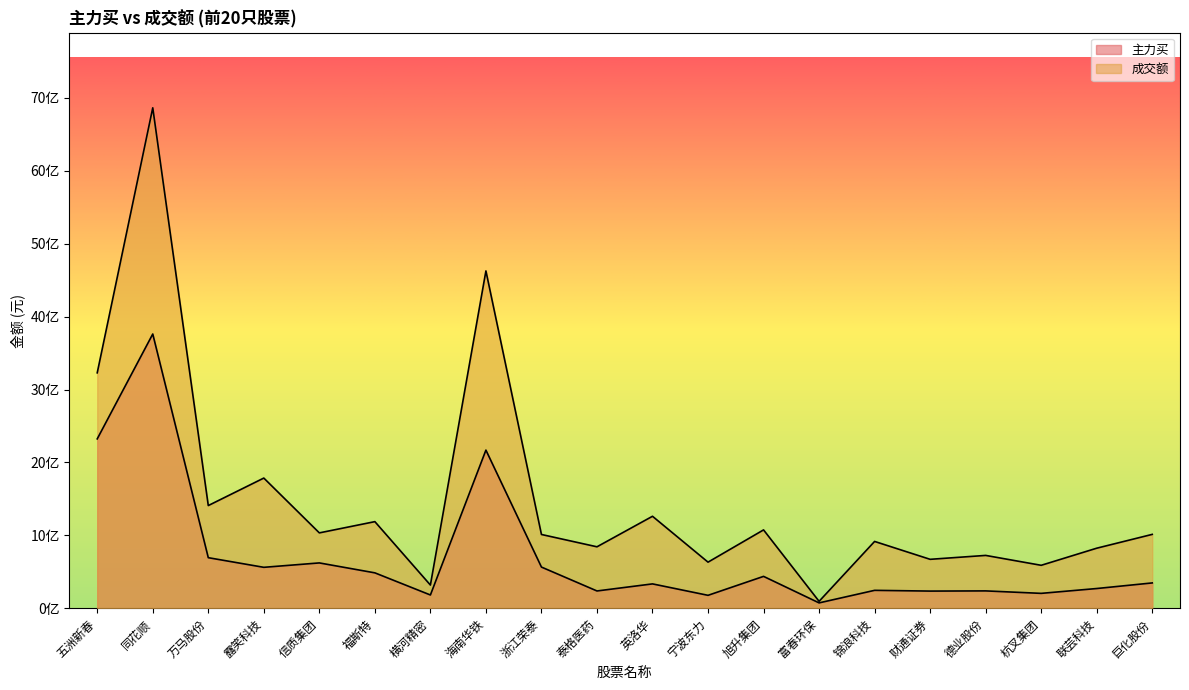

What is the difference between the highest and lowest values at 旭升集团?

637331601